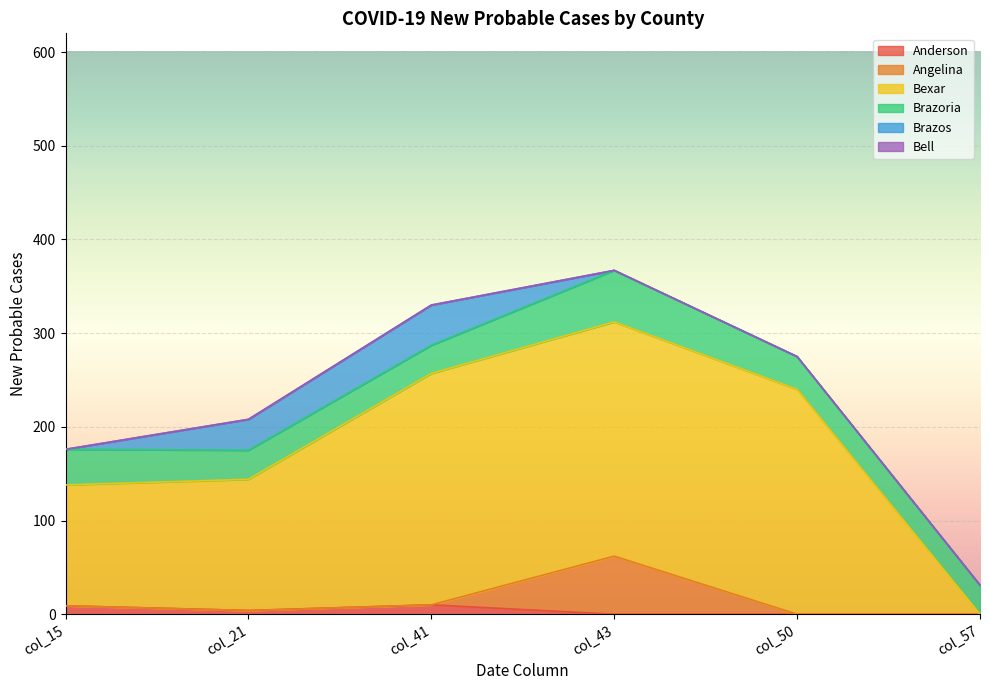

The value of Anderson at col_43 is 0. True or false?

True